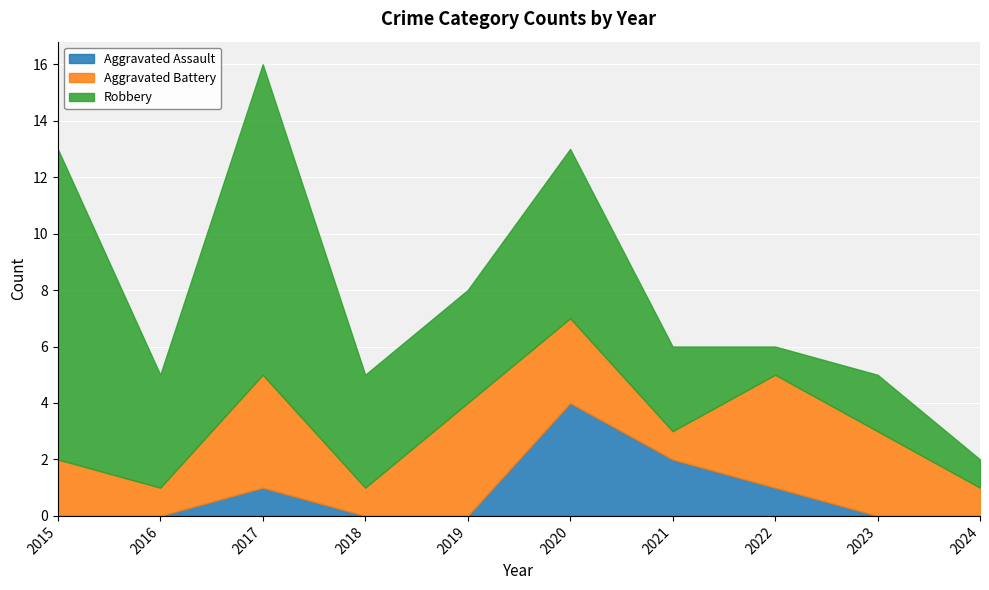

Reading left to right, extract all data points from this chart.

Aggravated Assault: 2015=0	2016=0	2017=1	2018=0	2019=0	2020=4	2021=2	2022=1	2023=0	2024=0
Aggravated Battery: 2015=2	2016=1	2017=4	2018=1	2019=4	2020=3	2021=1	2022=4	2023=3	2024=1
Robbery: 2015=11	2016=4	2017=11	2018=4	2019=4	2020=6	2021=3	2022=1	2023=2	2024=1